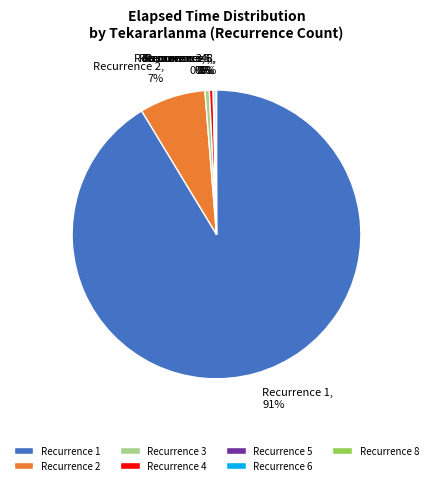

Between Recurrence 2, 7% and Recurrence 1, 91%, which is larger?

Recurrence 1, 91%